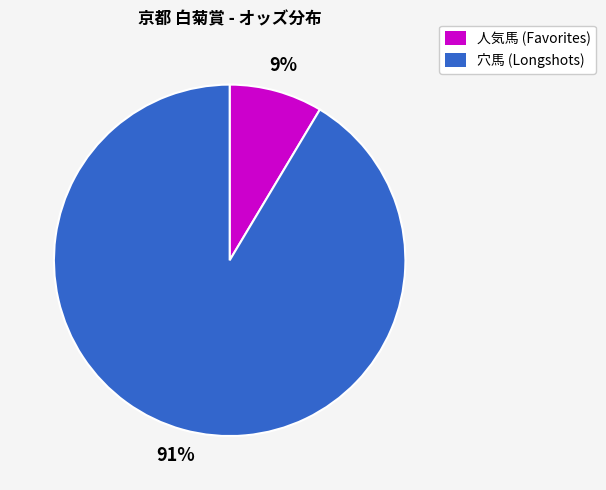

Does any single category account for the majority?

Yes